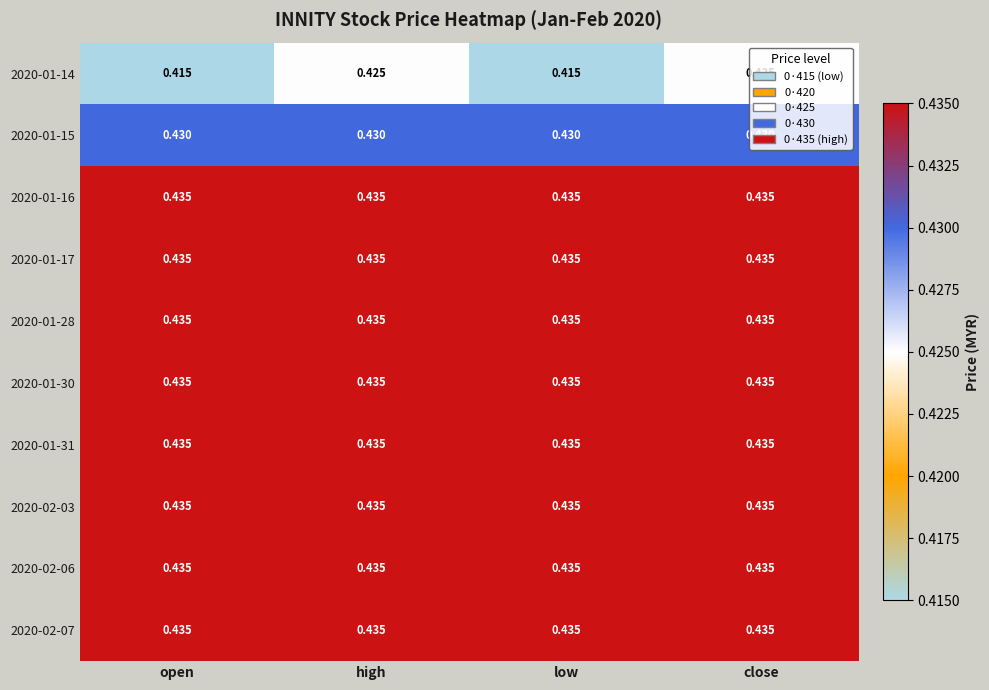

Is the value of 2020-01-14 at open greater than the value of 2020-02-06 at low?

No